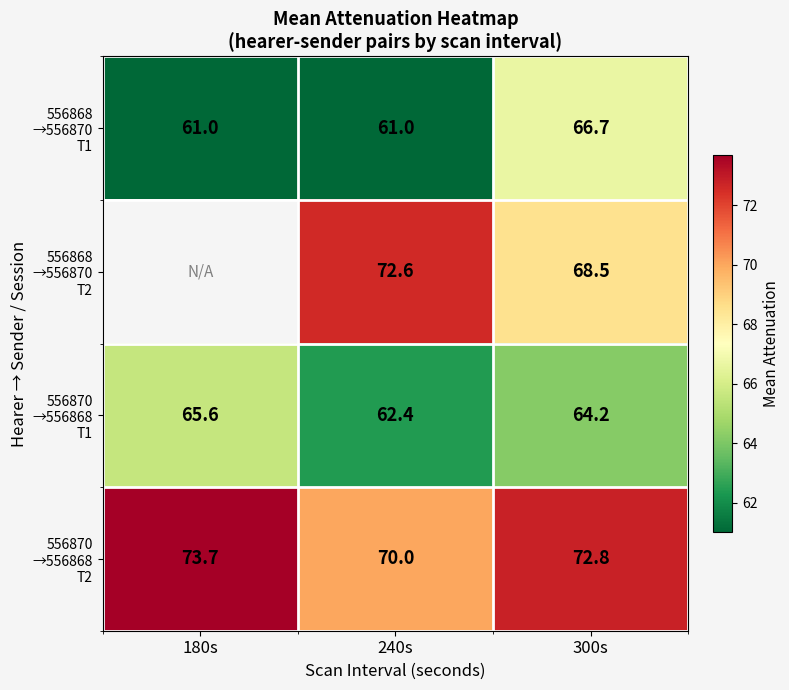

How many distinct data groups are displayed?

4